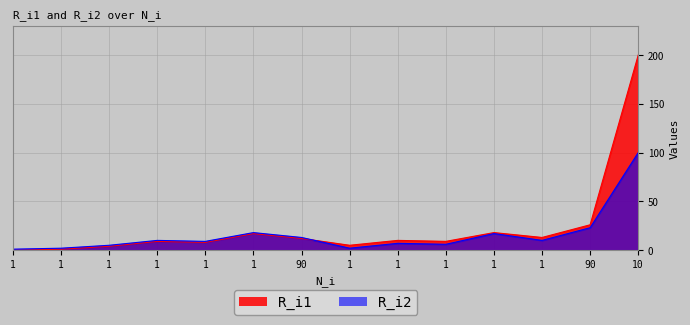

What are all the series names shown in the legend?

R_i1, R_i2